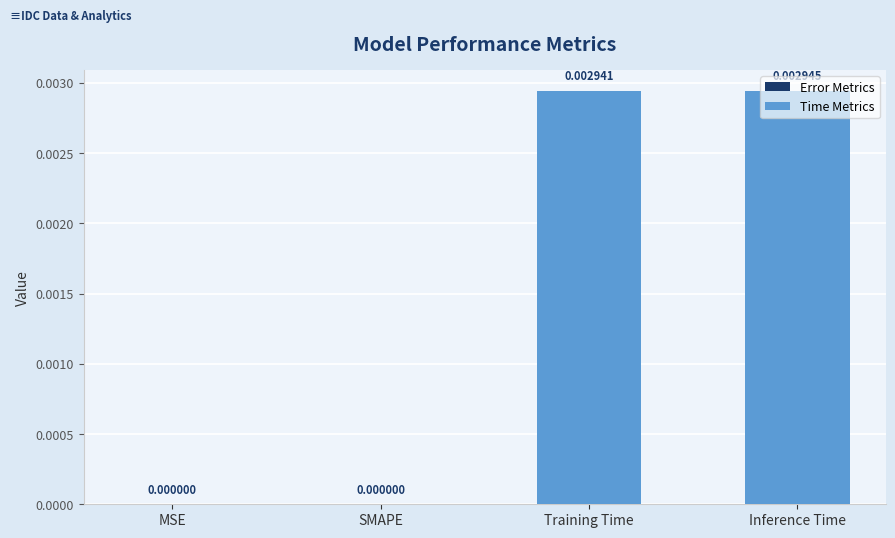

At which category does the chart reach its peak across all series?

Inference Time